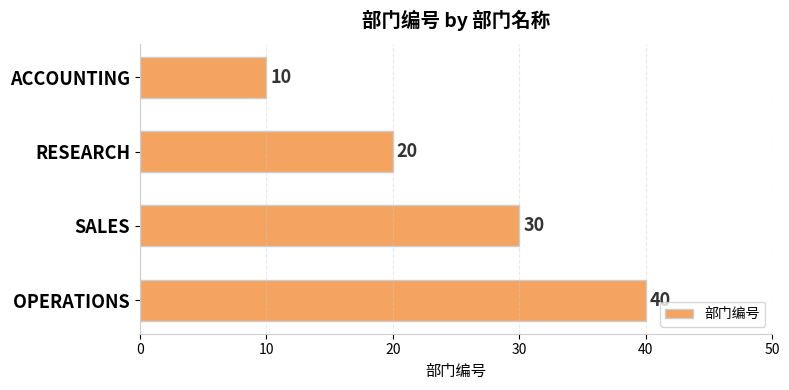

Does the chart contain stacked bars?

No